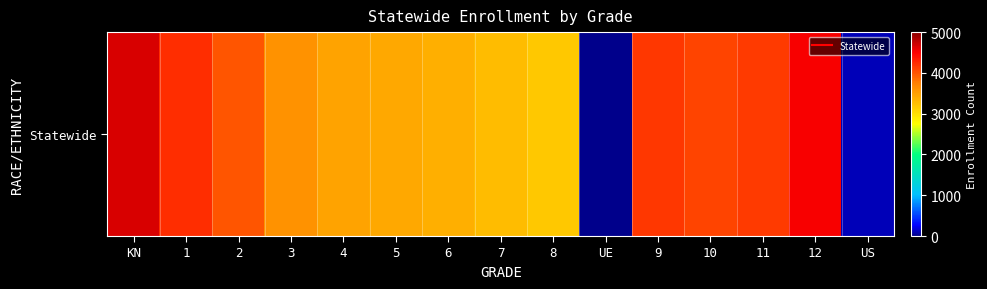

The chart shows a value of 10 at UE. True or false?

False